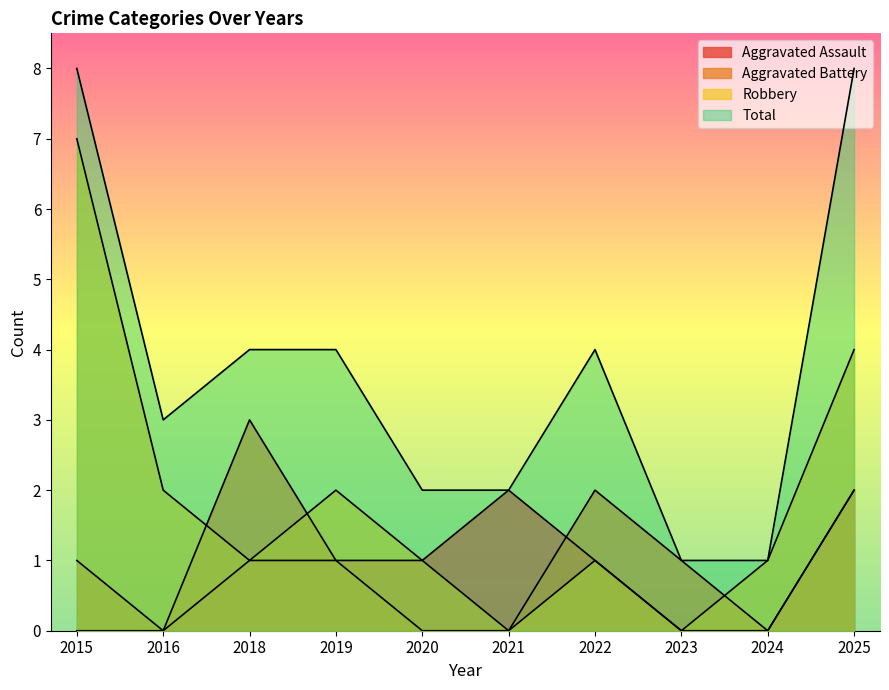

How many lines are shown in the chart?

4